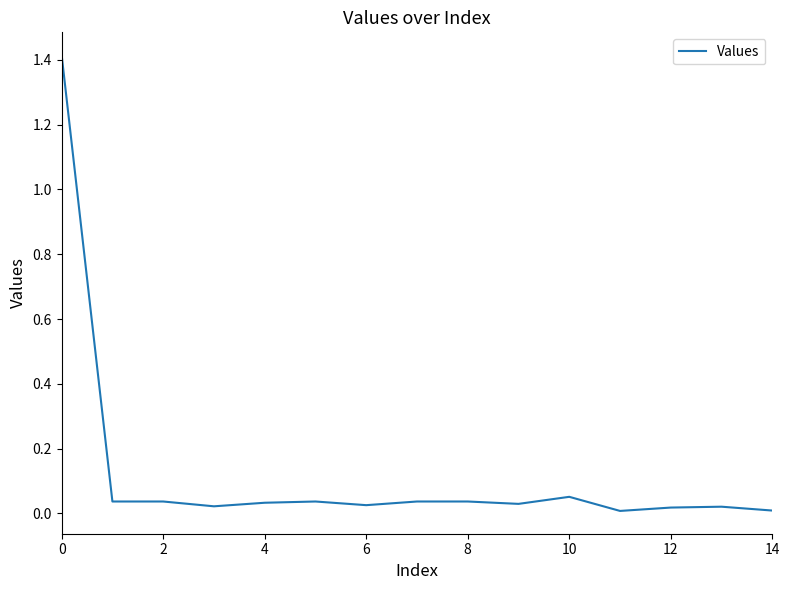

What is the difference between the maximum and minimum values?

1.4